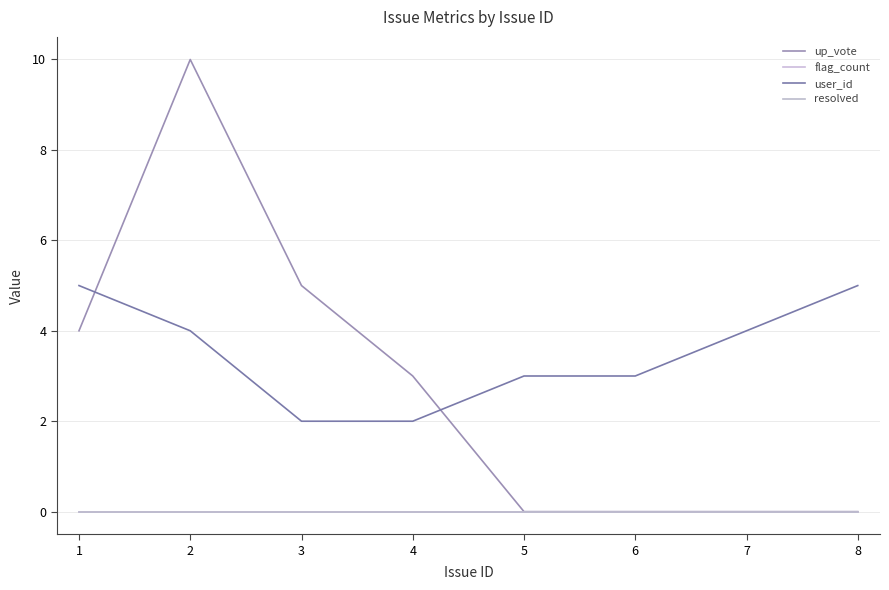

How many lines are shown in the chart?

4